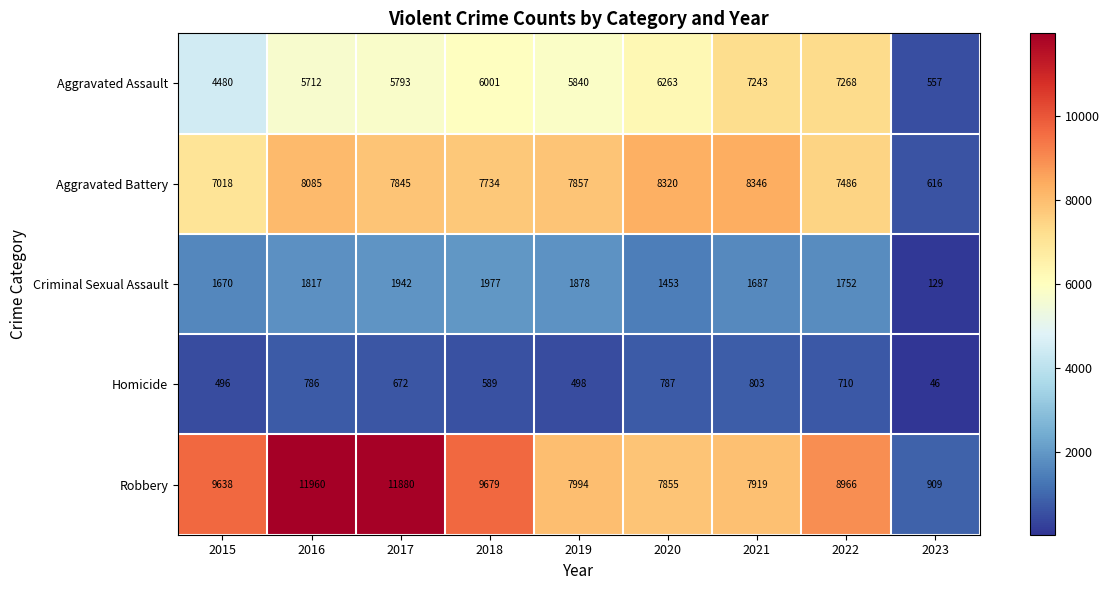

Between 2015 and 2017, which series saw the biggest shift?

Robbery